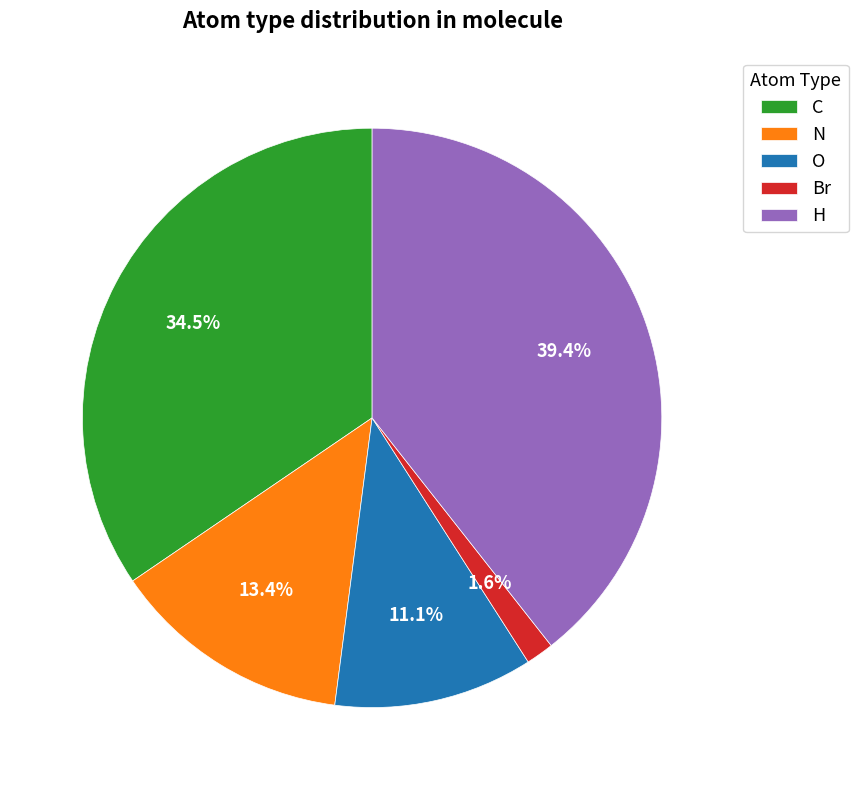

What is the total percentage of N and C?

47.9%